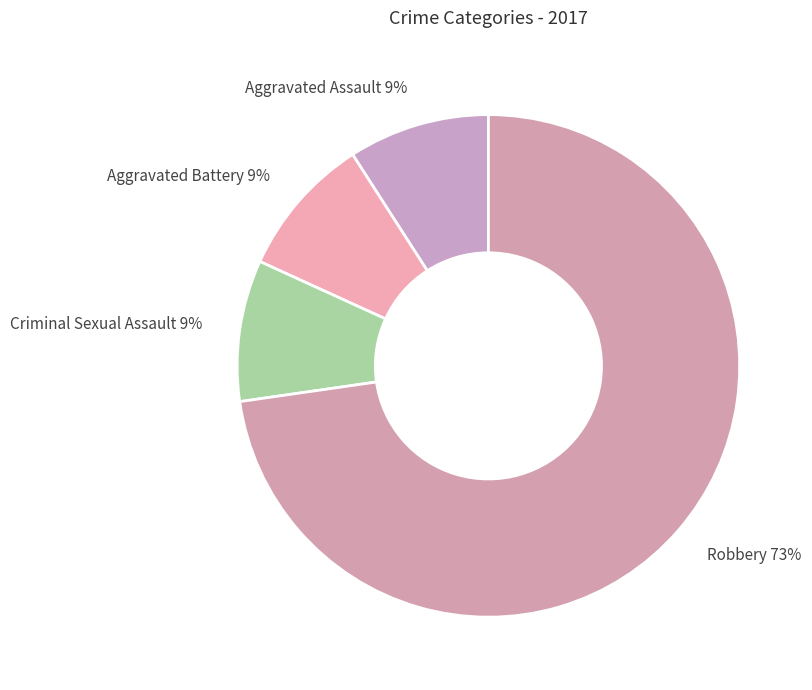

Is there any slice that represents more than half of the pie?

Yes